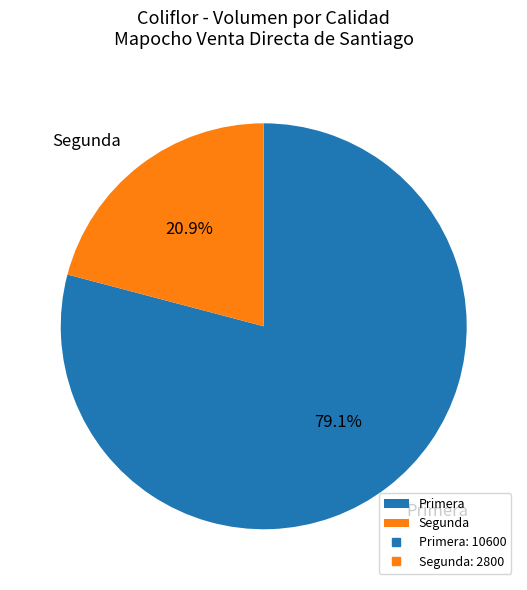

What portion of the pie excludes Primera?

20.9%